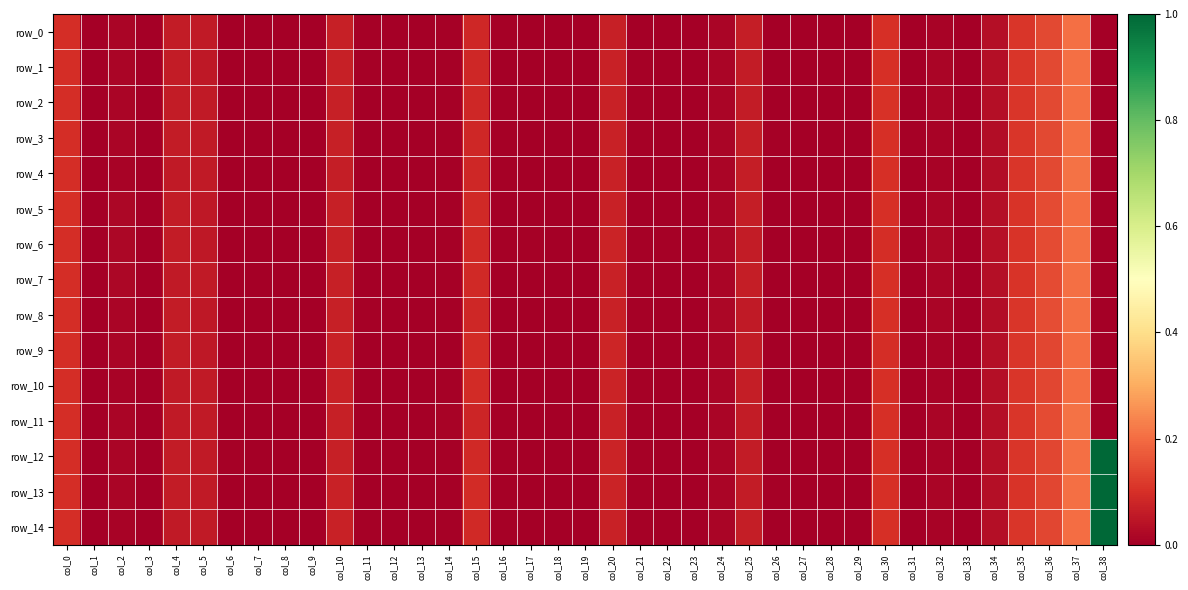

Rank the series by their maximum value, from lowest to highest.

row_10, row_9, row_5, row_6, row_7, row_2, row_1, row_3, row_0, row_8, row_4, row_11, row_12, row_13, row_14